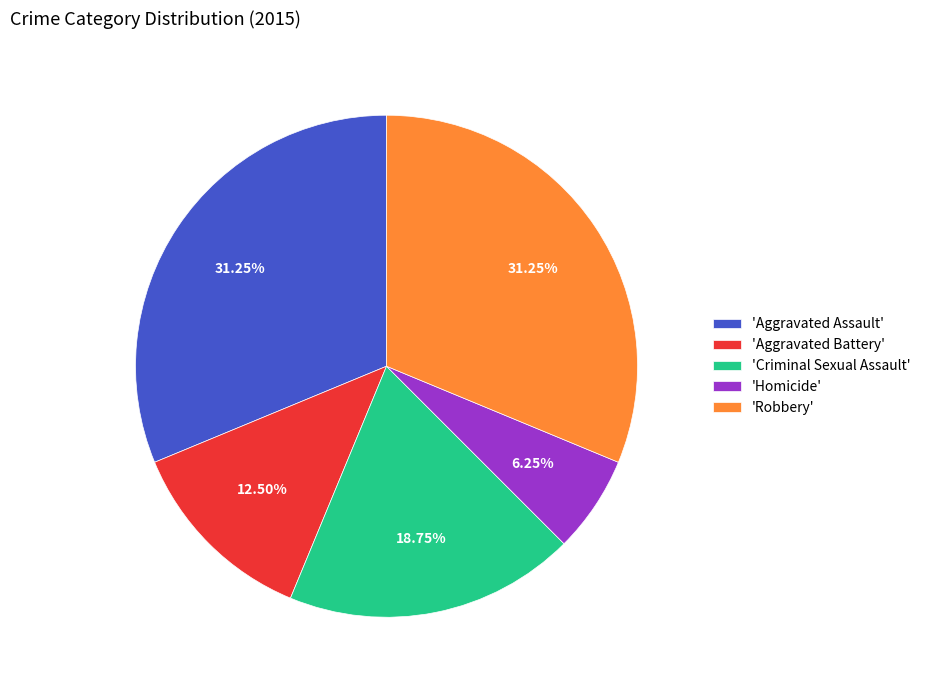

Is the sum of 'Aggravated Battery' and 'Robbery' greater than half?

No